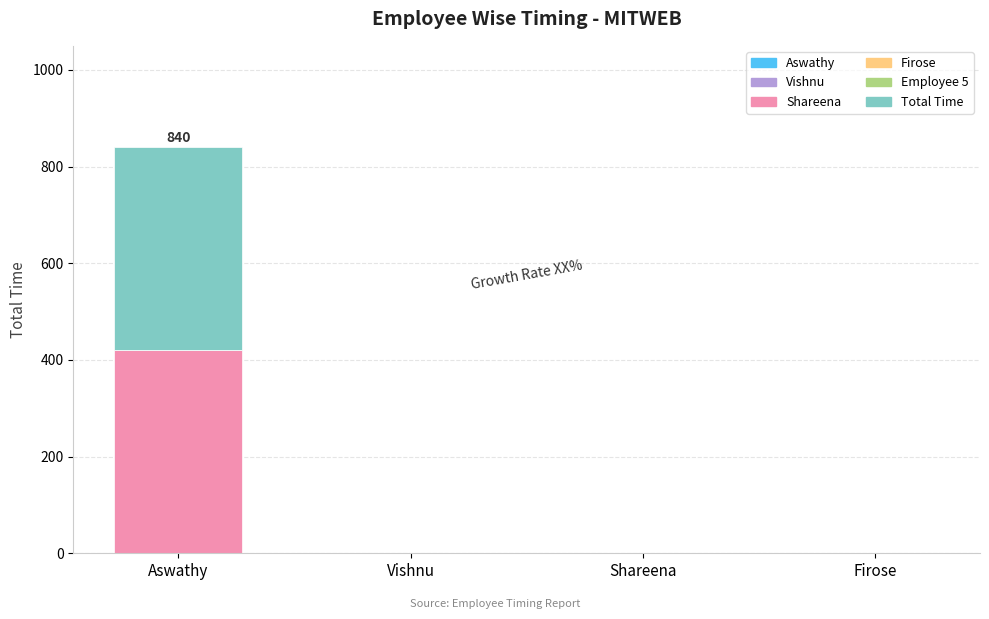

What is the sum of all Shareena values?

420.0